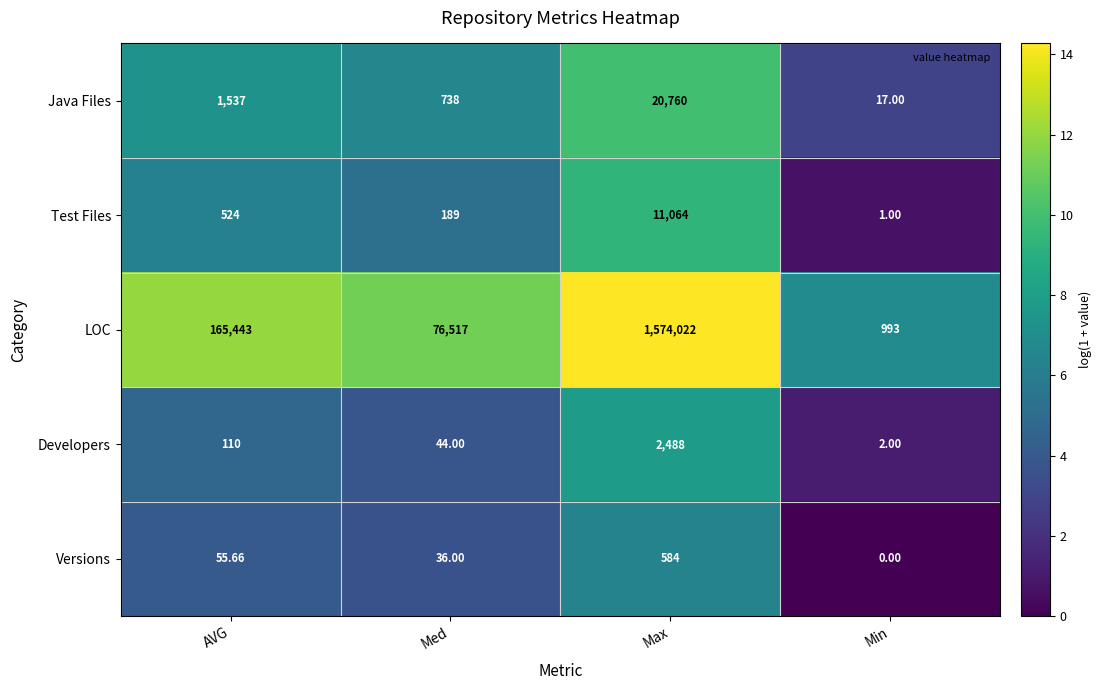

Between AVG and Min, which series saw the biggest shift?

LOC